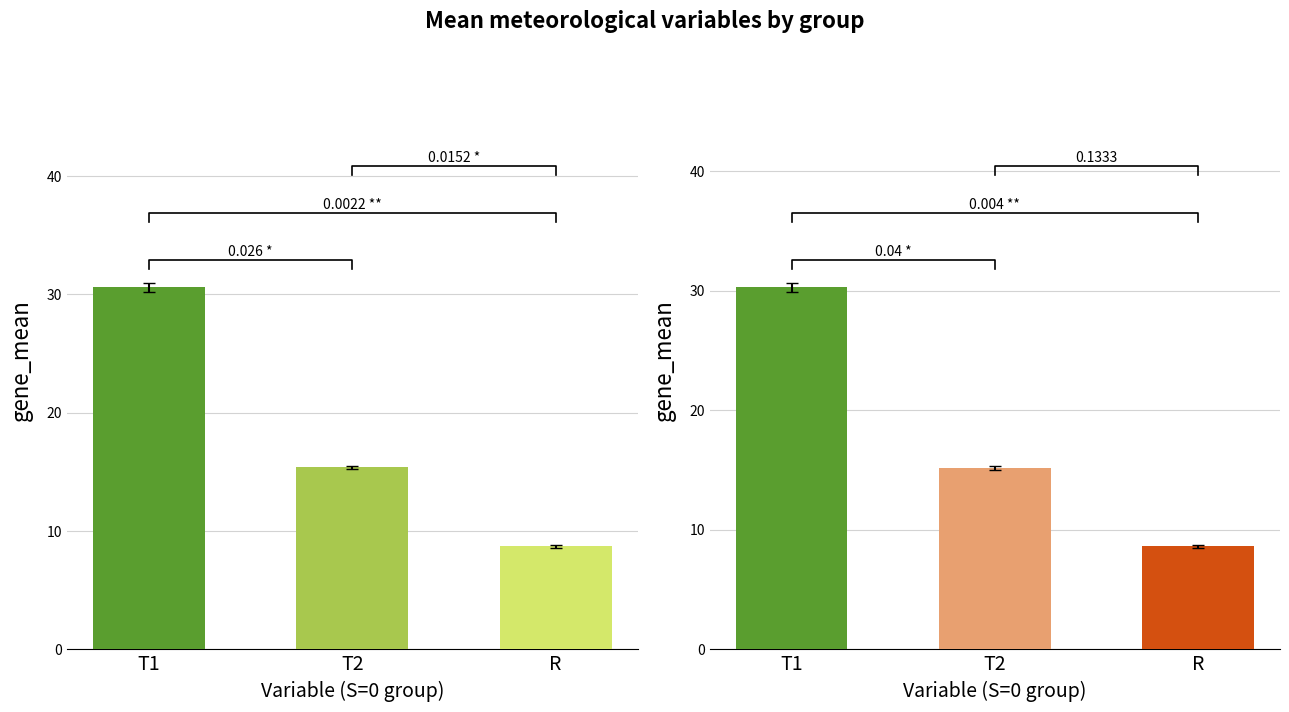

Count the number of data series in this chart.

2